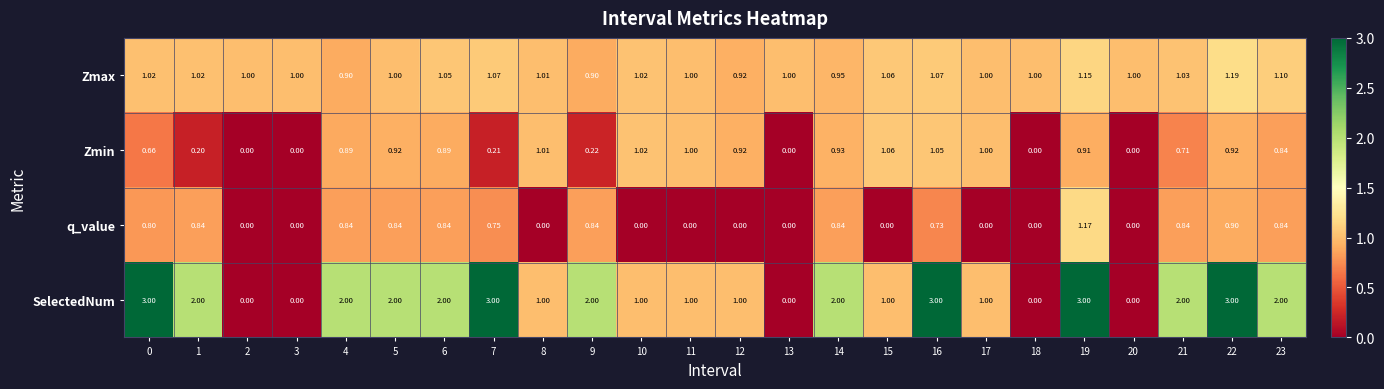

How many distinct data groups are displayed?

4